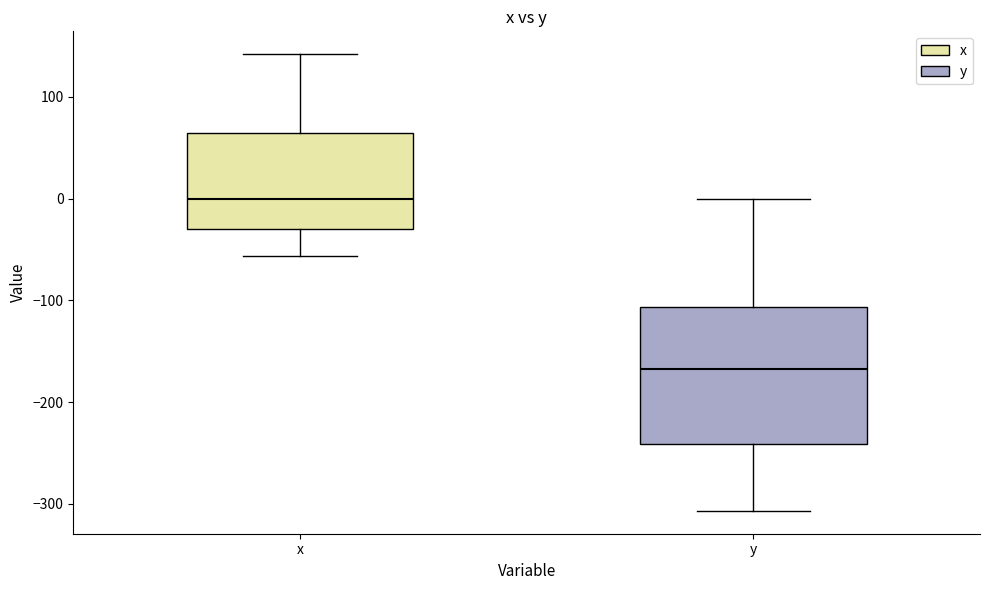

Reading left to right, transcribe this box plot: for each box, give where its median line is, the range the box spans, and where its two whiskers end, as read against the y-axis. The values are not printed on the chart, so give them approximately, as read against the axis.

x: median 0, box -30 to 60, whiskers -60 to 140
y: median -170, box -240 to -110, whiskers -310 to 0